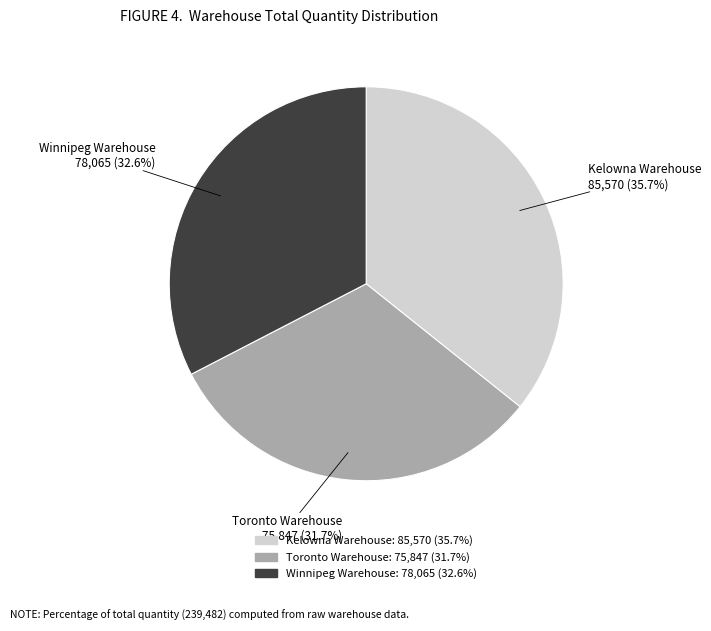

To the nearest percent, what is the difference between the Winnipeg Warehouse and Kelowna Warehouse slice percentages?

3%